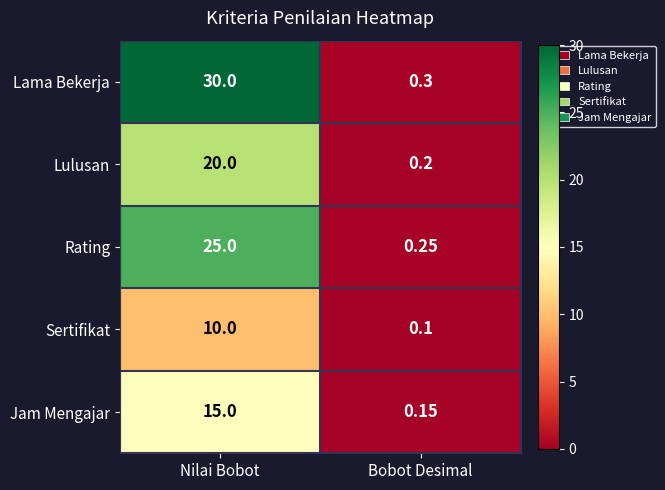

Which series changed the most between Nilai Bobot and Bobot Desimal?

Lama Bekerja